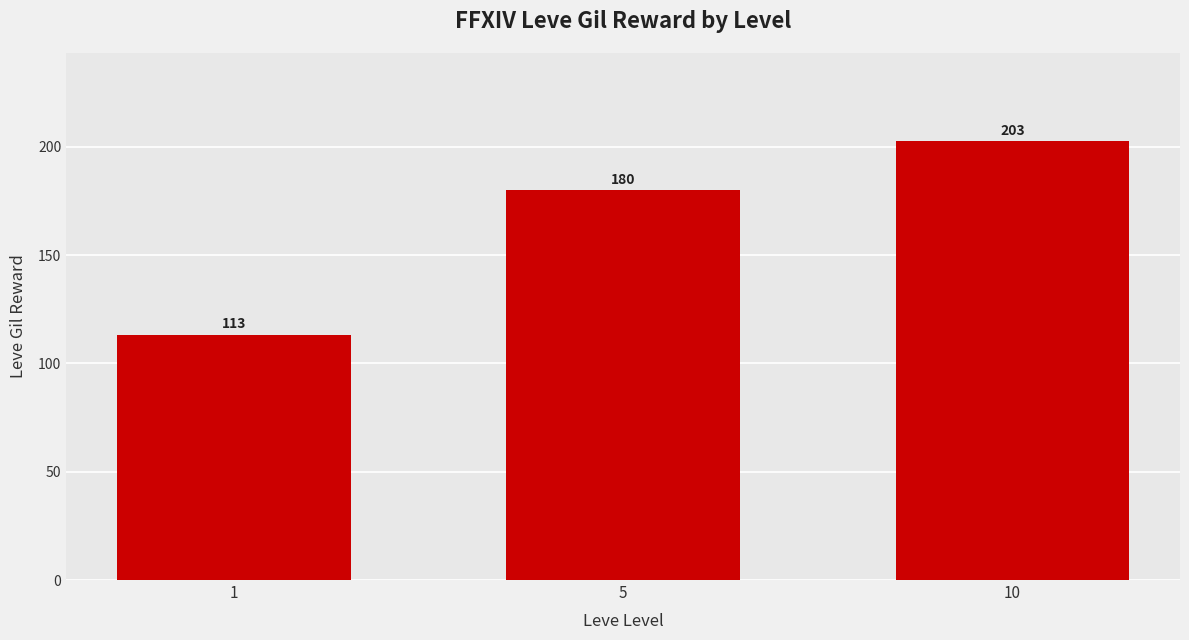

What is the difference between the values at 10 and 1?

89.5